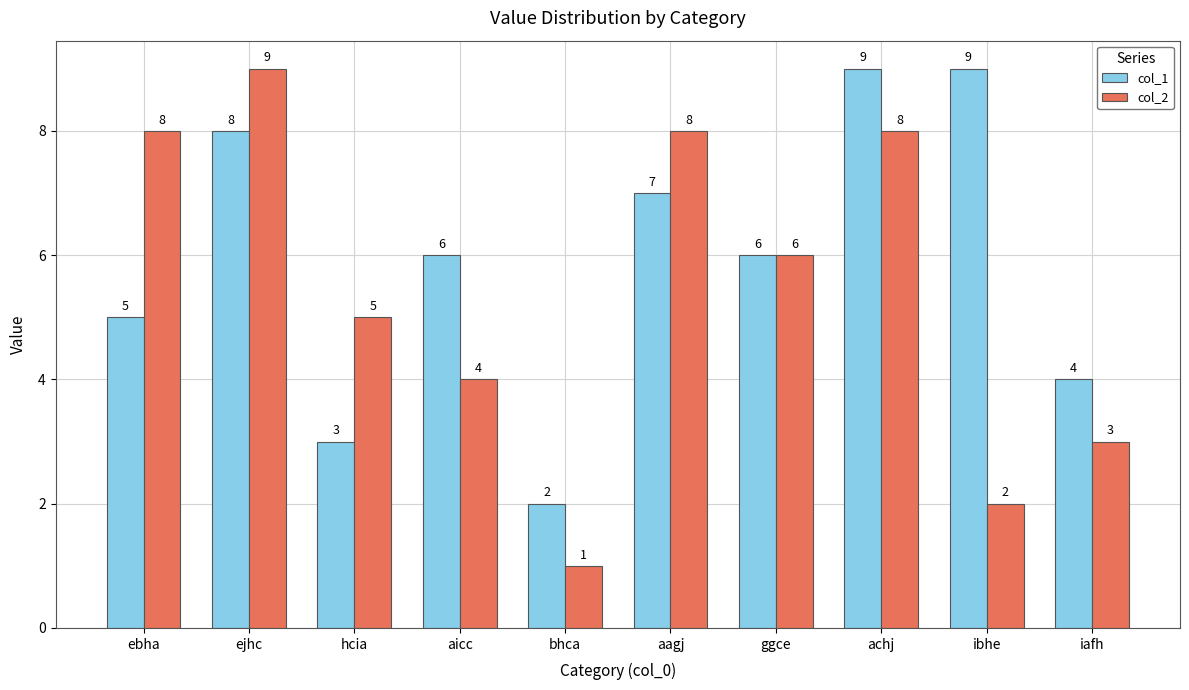

Which category has the lowest value in the col_2 series?

bhca